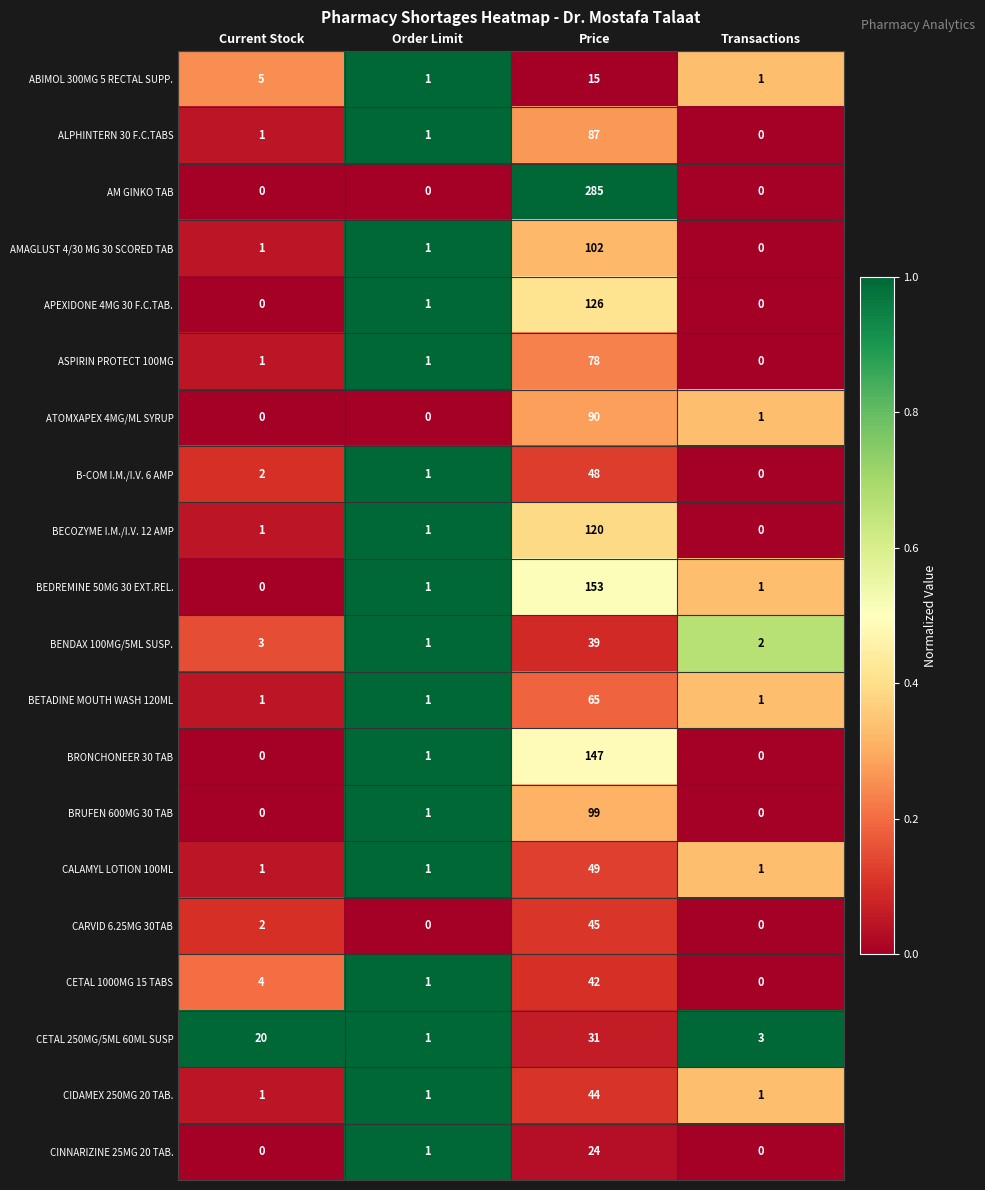

List the series in order of their peak value, highest first.

AM GINKO TAB, BEDREMINE 50MG 30 EXT.REL., BRONCHONEER 30 TAB, APEXIDONE 4MG 30 F.C.TAB., BECOZYME I.M./I.V. 12 AMP, AMAGLUST 4/30 MG 30 SCORED TAB, BRUFEN 600MG 30 TAB, ATOMXAPEX 4MG/ML SYRUP, ALPHINTERN 30 F.C.TABS, ASPIRIN PROTECT 100MG, BETADINE MOUTH WASH 120ML, CALAMYL LOTION 100ML, B-COM I.M./I.V. 6 AMP, CARVID 6.25MG 30TAB, CIDAMEX 250MG 20 TAB., CETAL 1000MG 15 TABS, BENDAX 100MG/5ML SUSP., CETAL 250MG/5ML 60ML SUSP, CINNARIZINE 25MG 20 TAB., ABIMOL 300MG 5 RECTAL SUPP.